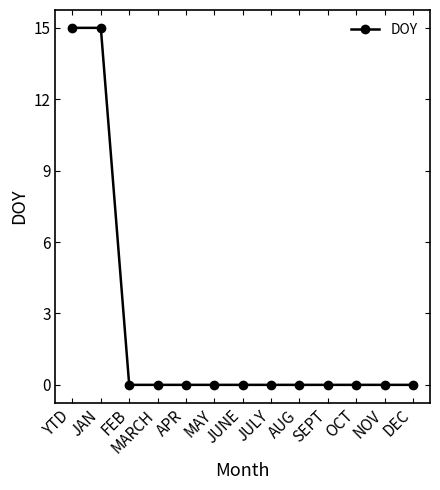

What is the maximum value shown in the chart?

15